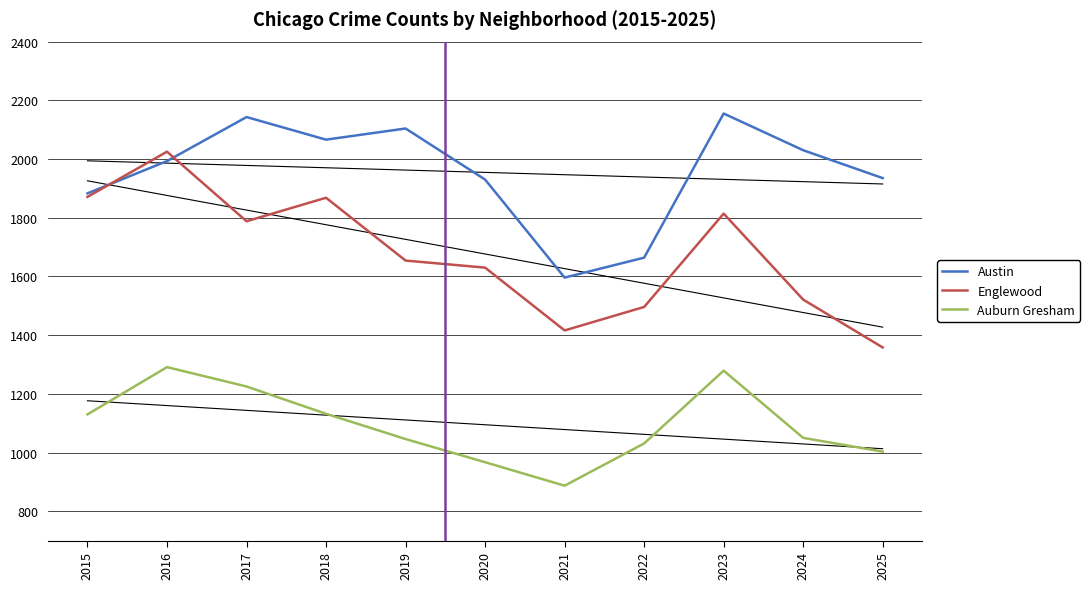

Is this an area chart (filled region under the line)?

No